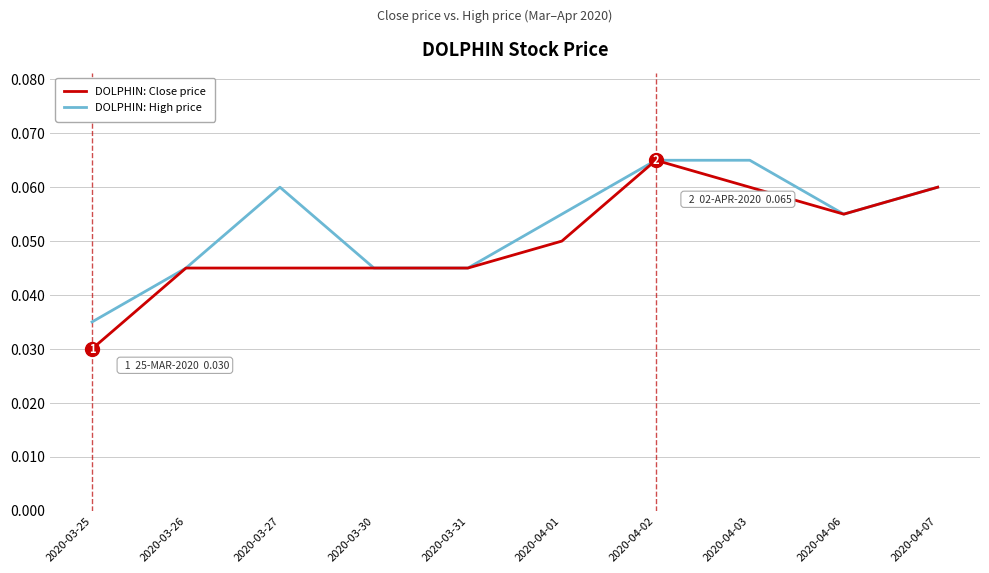

At which category is the sum across all series the highest?

2020-04-02